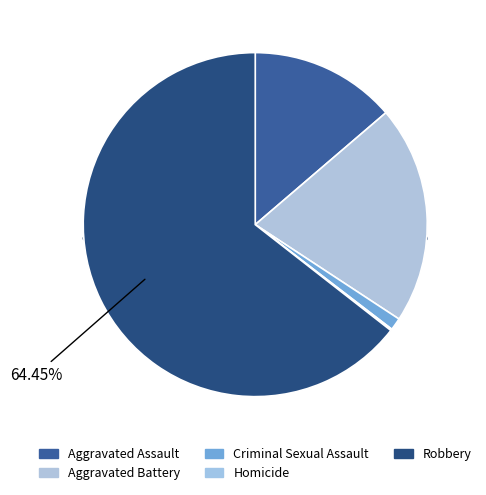

What is the change in value from Aggravated Battery to Homicide?

-141